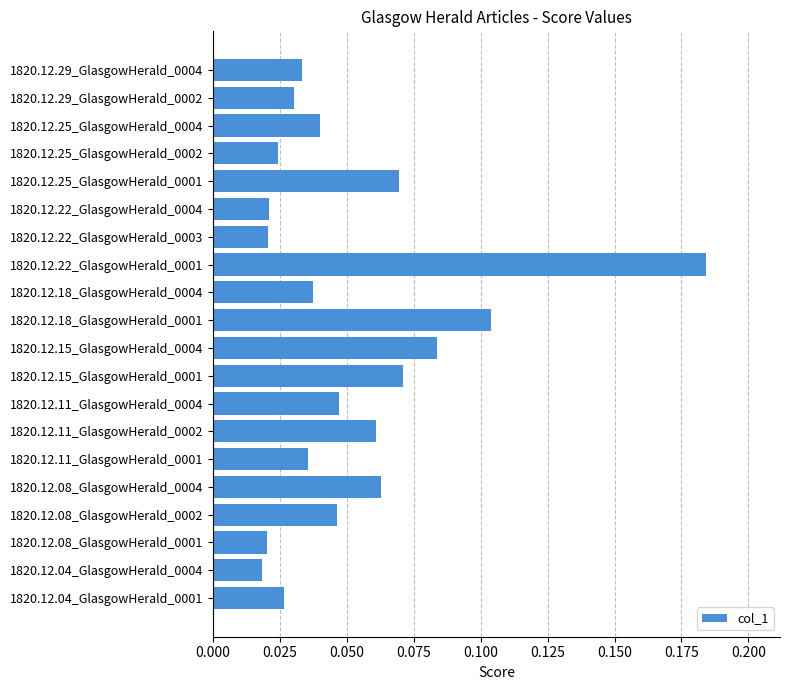

Are the bars horizontal?

Yes